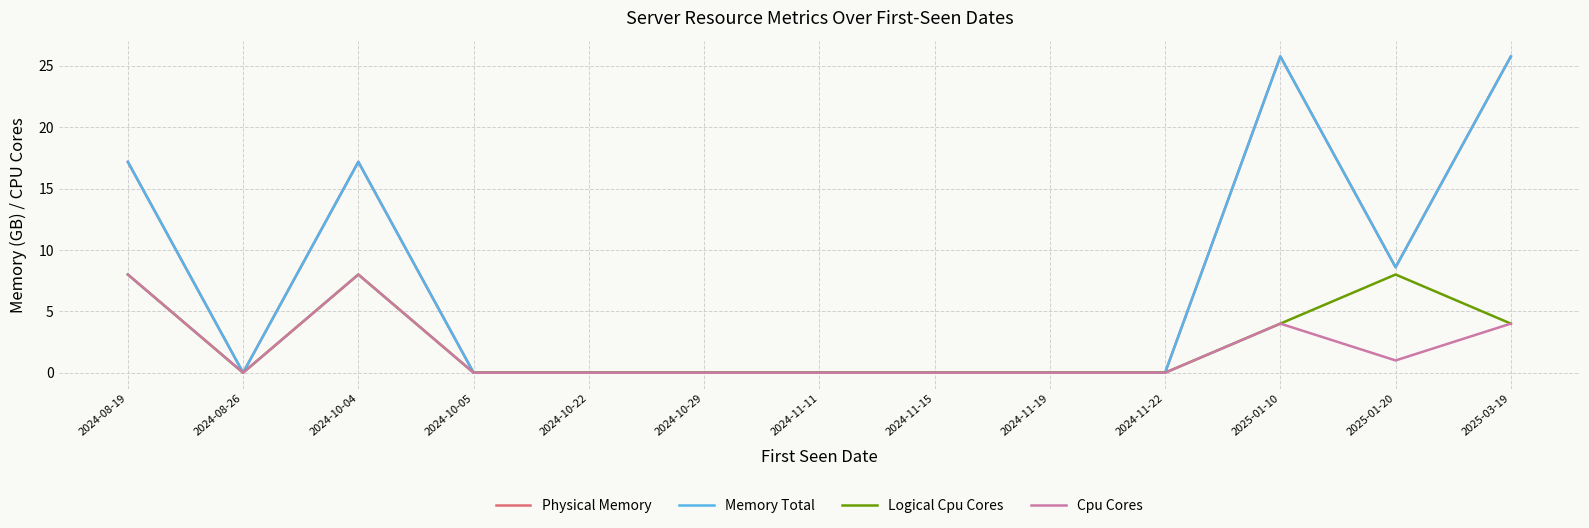

Which series has the largest range (max minus min)?

Physical Memory